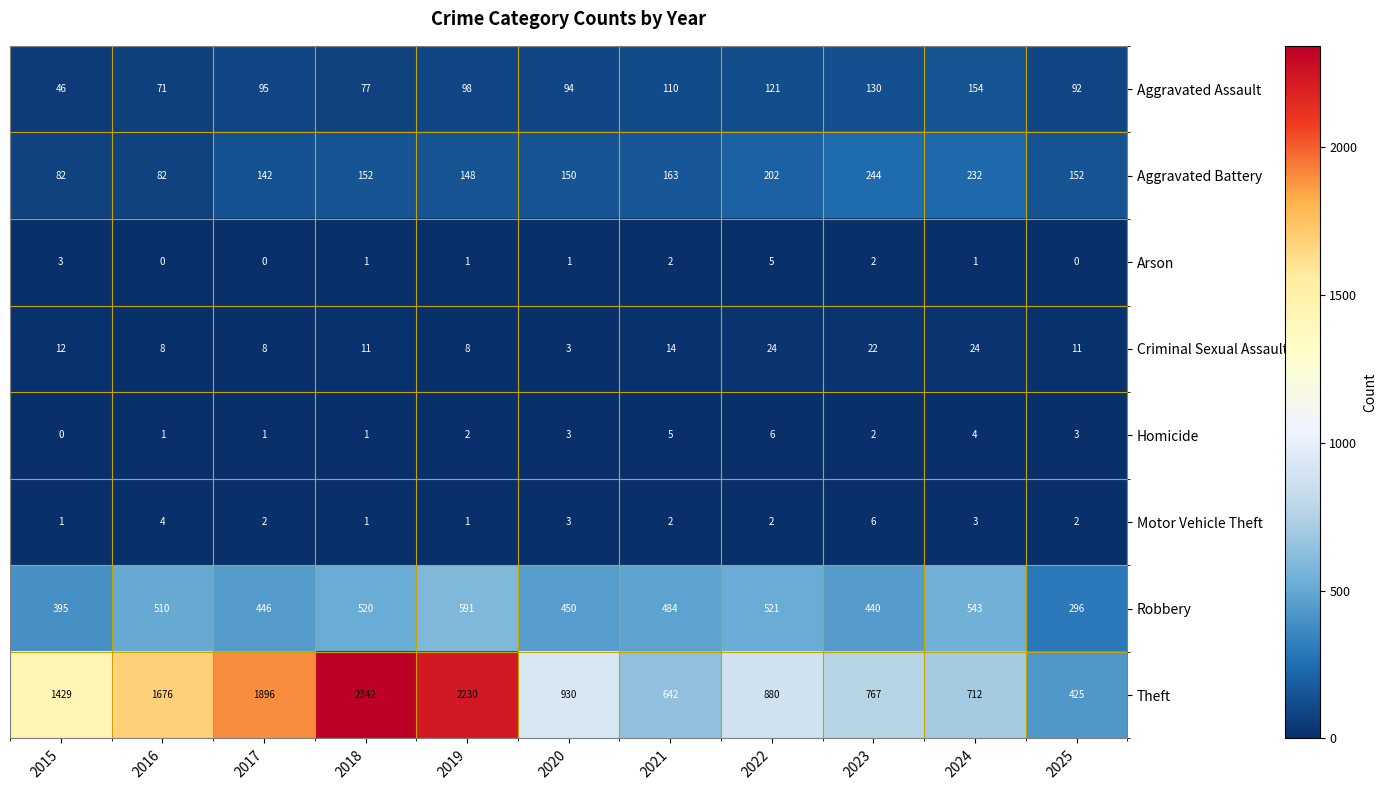

Which category has the highest value in the Homicide series?

2022